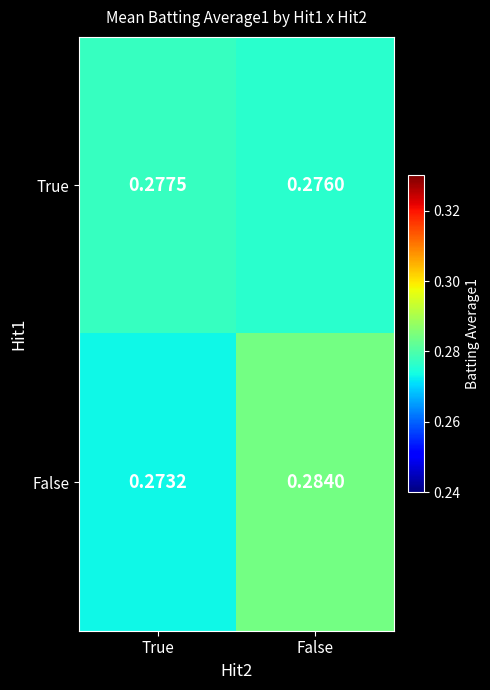

At which label is True closest to 0?

False